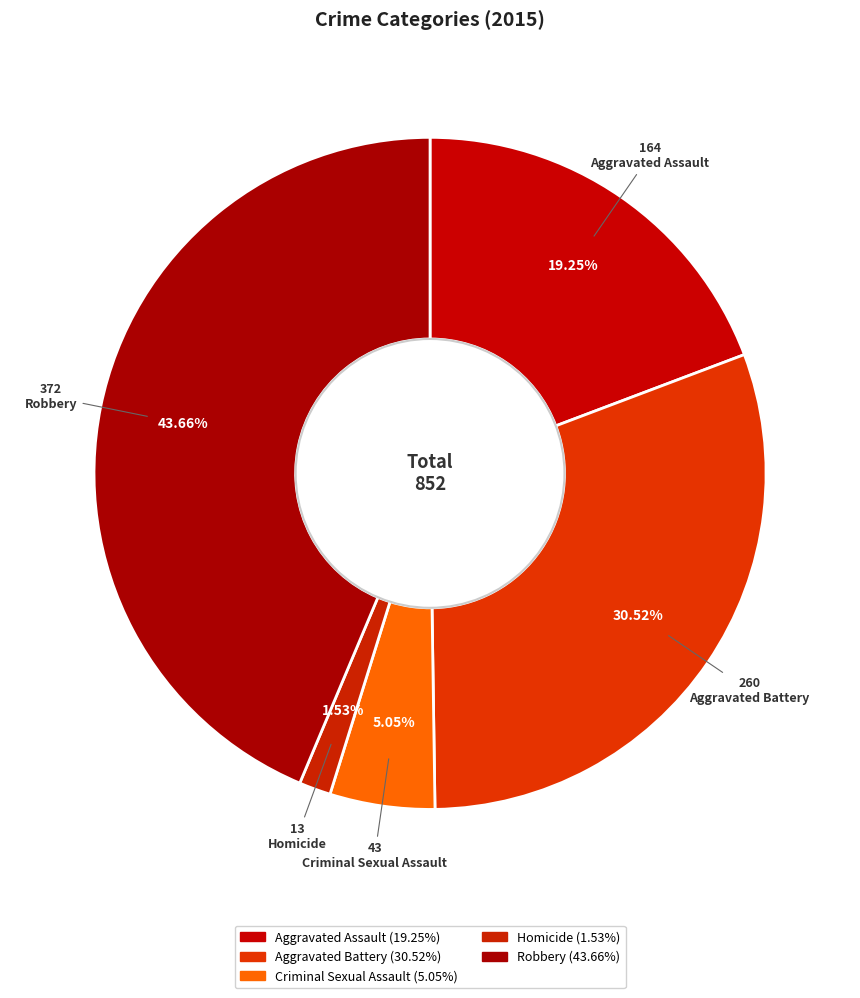

Approximately how many times larger is the value at Homicide compared to Criminal Sexual Assault?

0.3